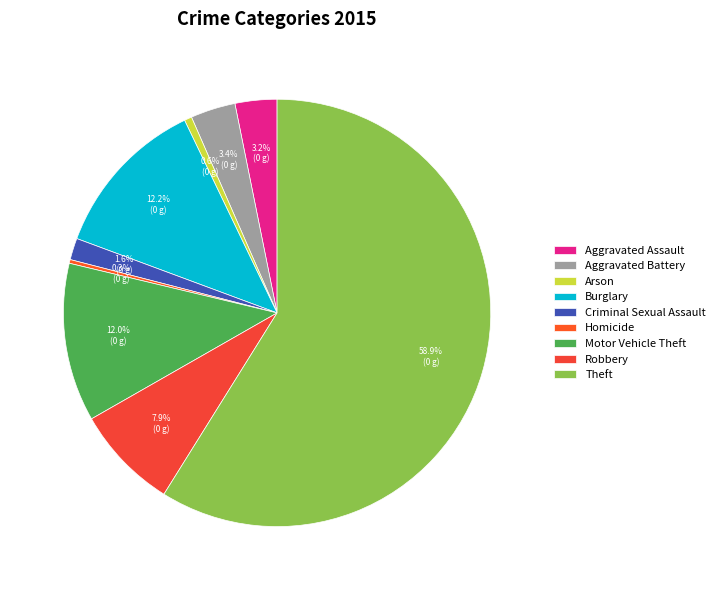

Is Robbery the majority of the pie?

No